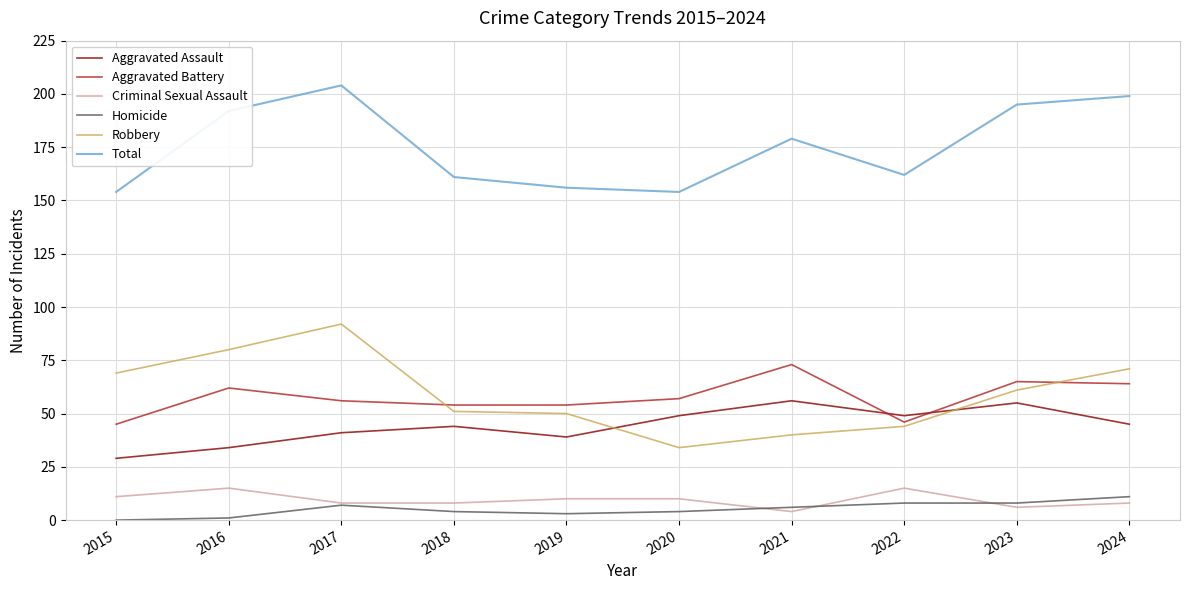

Between which two adjacent categories do Aggravated Battery and Robbery first intersect?

2017 and 2018